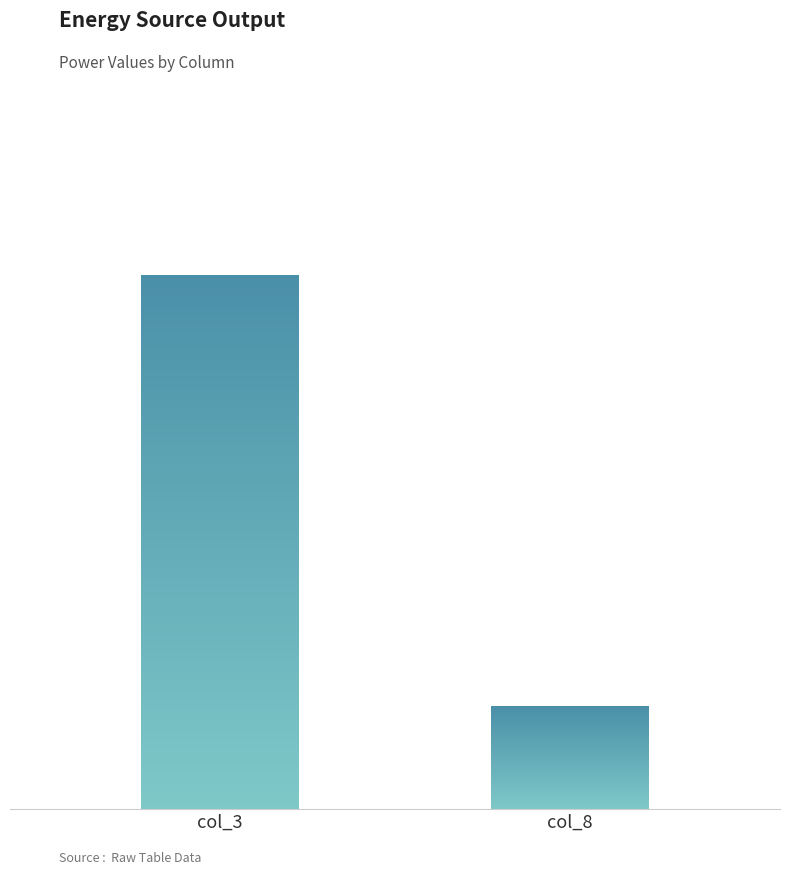

Is it true that Diesel Generator equals 712.6 at col_3?

False